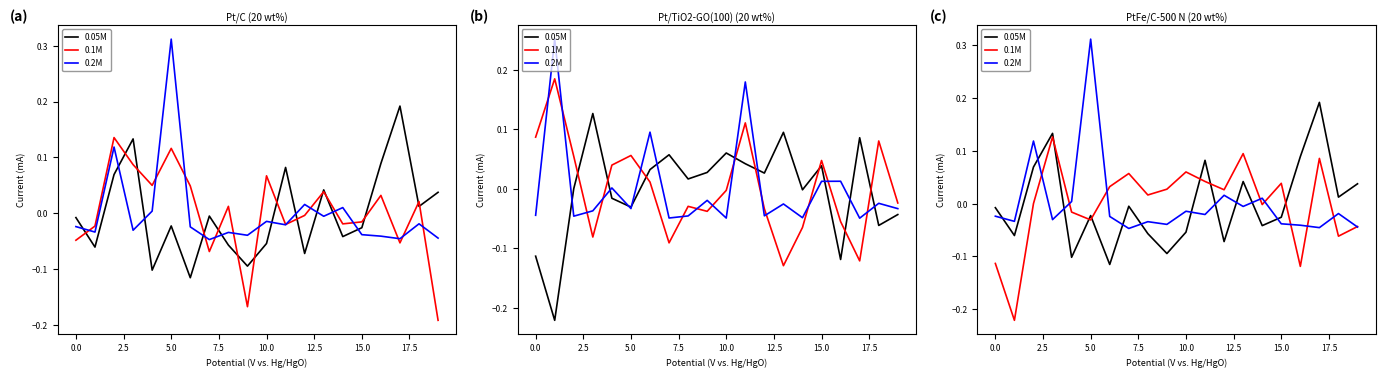

How many values in 0.2M are above zero?

5